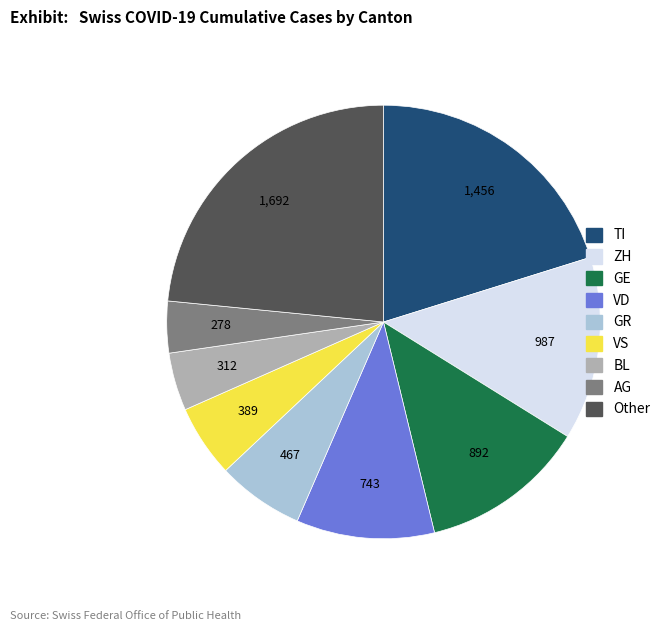

The BL slice represents 4% of the pie. True or false?

True